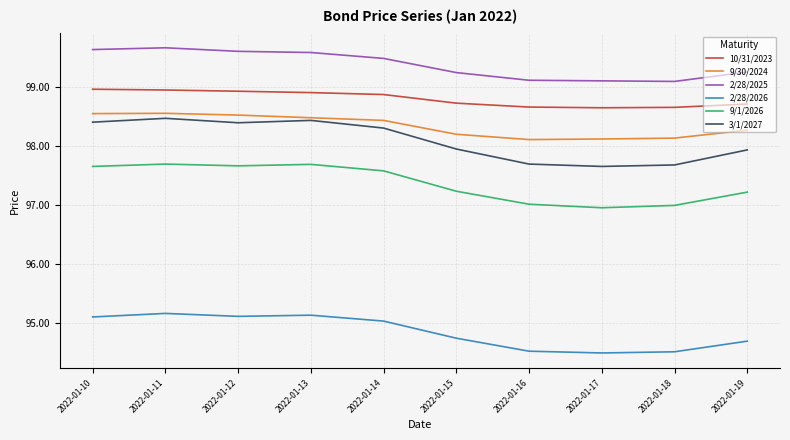

True or false: 9/1/2026 and 10/31/2023 intersect in this chart.

False